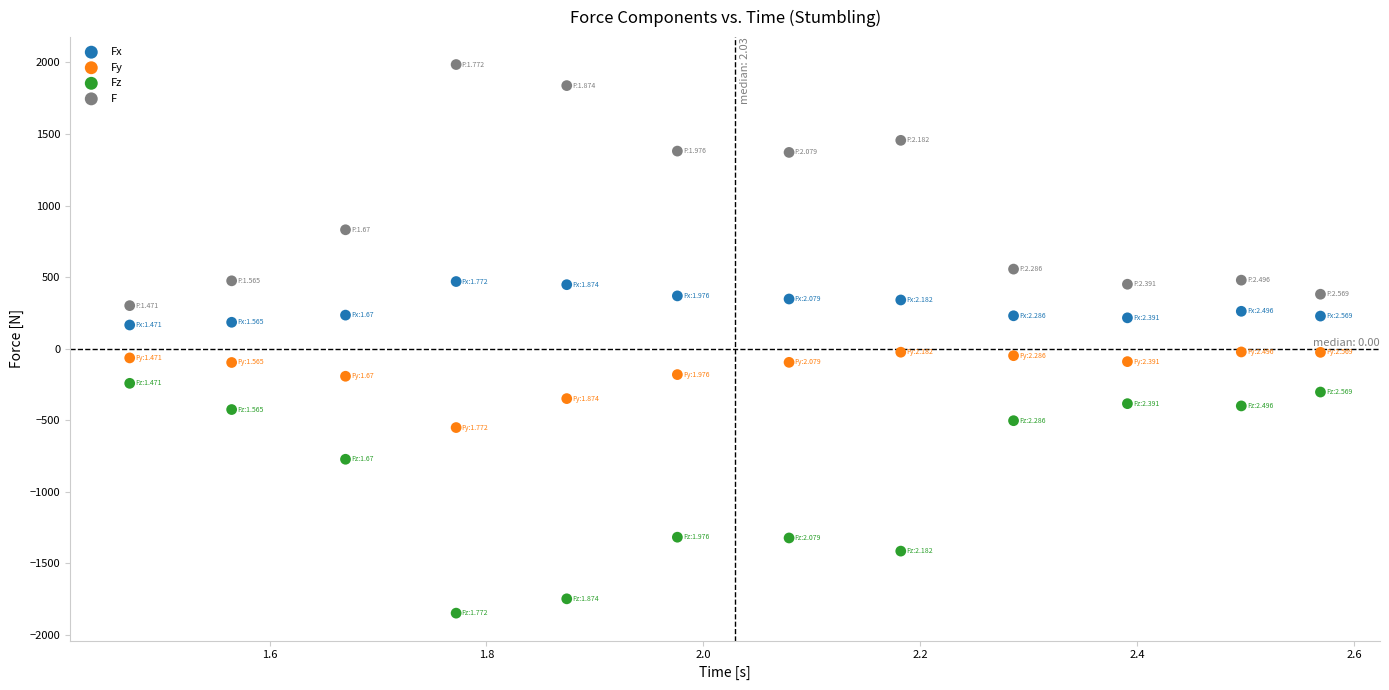

Which series has the largest Y range (max minus min)?

F